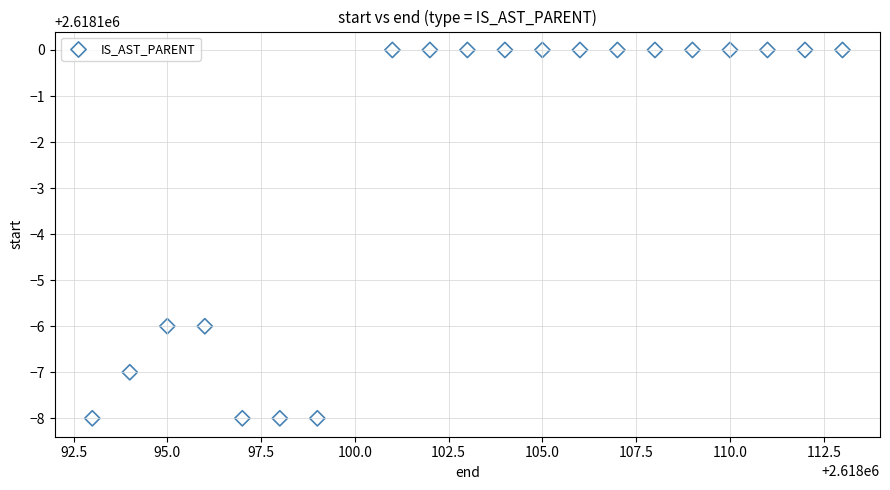

What is the range of X values (max minus min)?

20